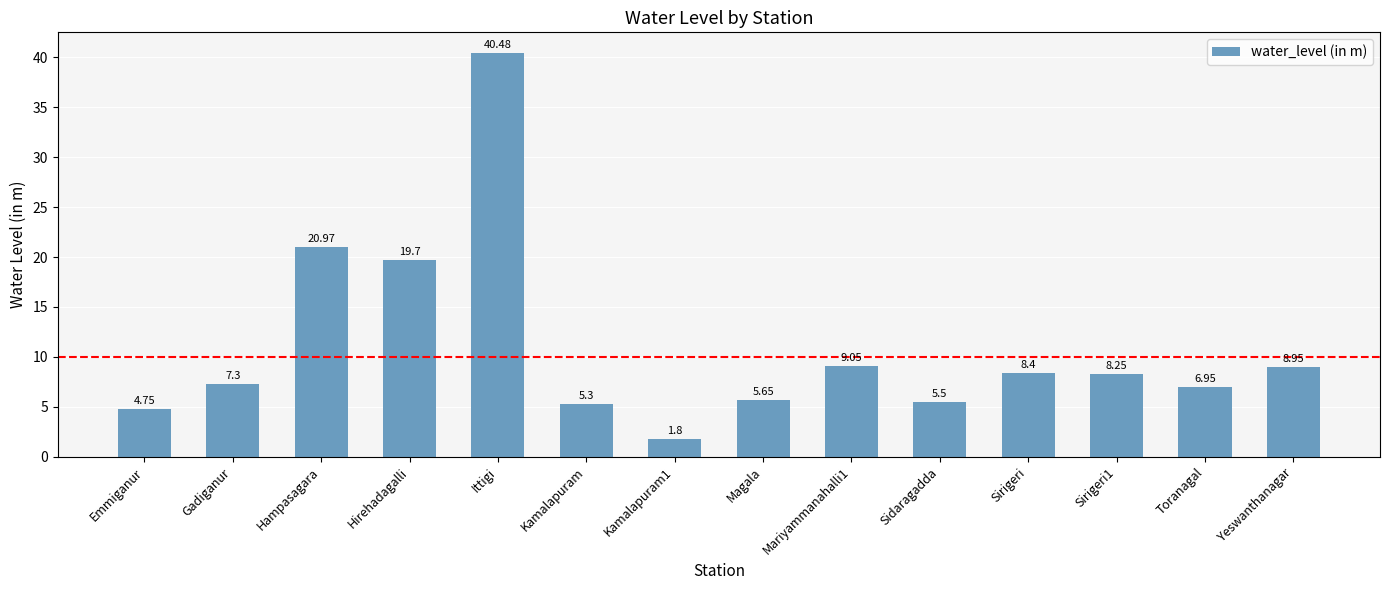

Rank the categories by value from lowest to highest.

Kamalapuram1, Emmiganur, Kamalapuram, Sidaragadda, Magala, Toranagal, Gadiganur, Sirigeri1, Sirigeri, Yeswanthanagar, Mariyammanahalli1, Hirehadagalli, Hampasagara, Ittigi